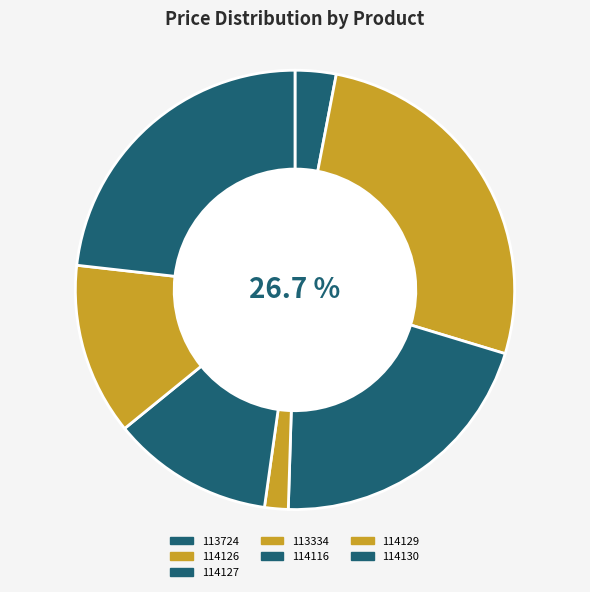

To the nearest percent, what is the difference between the largest and smallest slice percentages?

25%